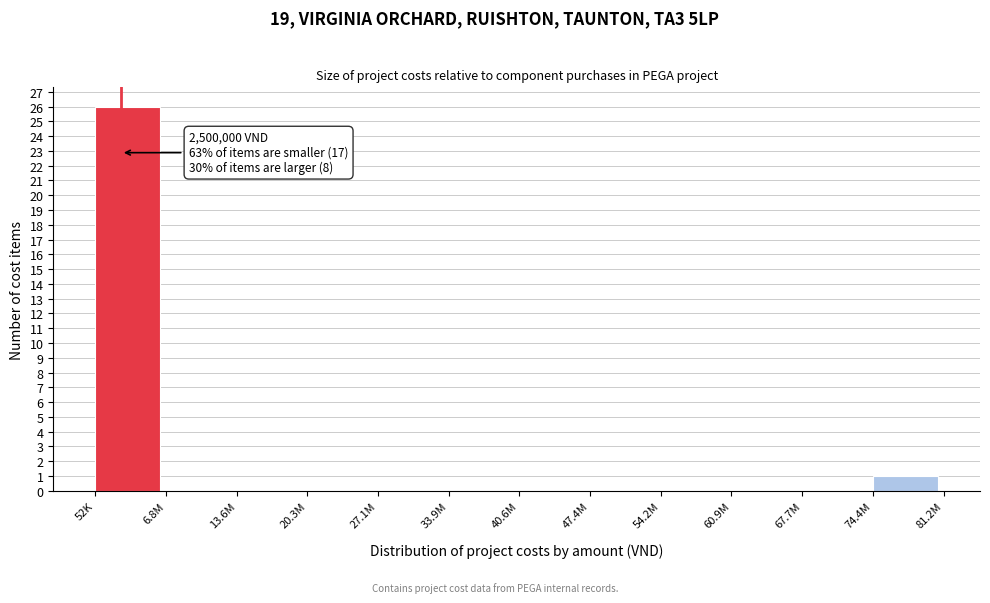

Reading right to left, transcribe all the data shown in this chart.

74.4M=1	67.7M=0	60.9M=0	54.2M=0	47.4M=0	40.6M=0	33.9M=0	27.1M=0	20.3M=0	13.6M=0	6.8M=0	52K=26